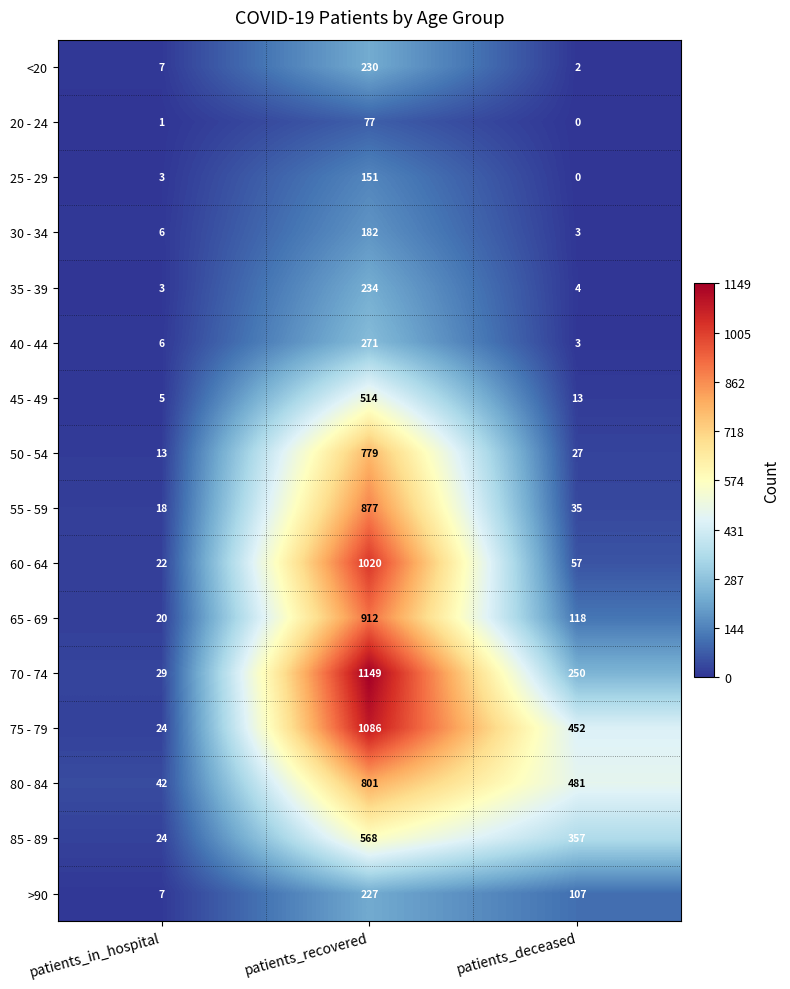

Is the value of 75 - 79 at patients_recovered greater than the value of >90 at patients_recovered?

Yes